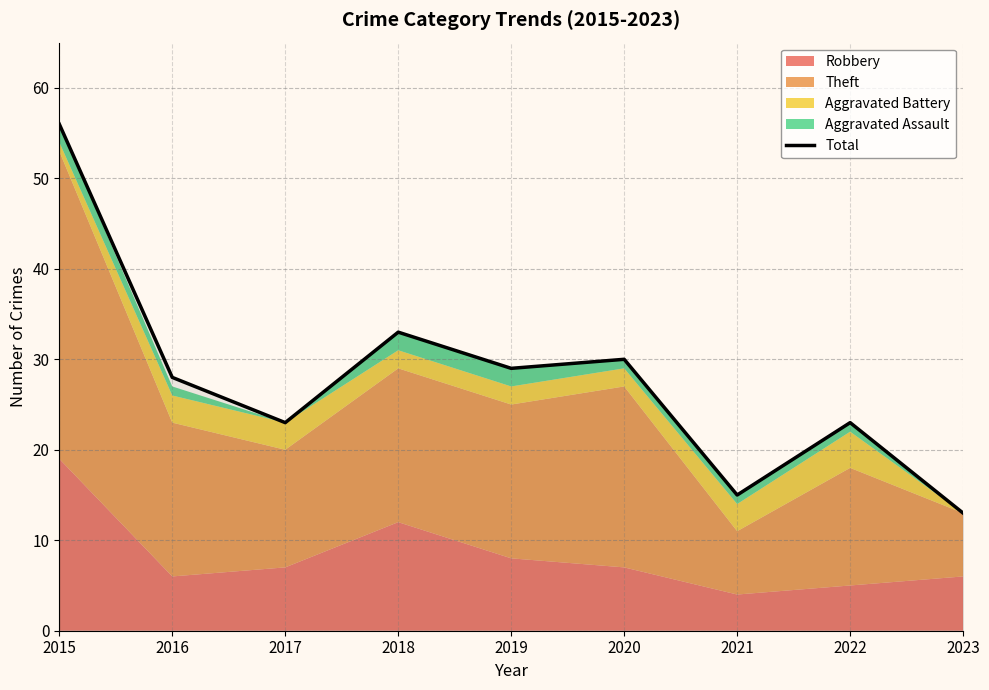

Reading right to left, extract all data points from this chart.

2023=13	2022=23	2021=15	2020=30	2019=29	2018=33	2017=23	2016=28	2015=56